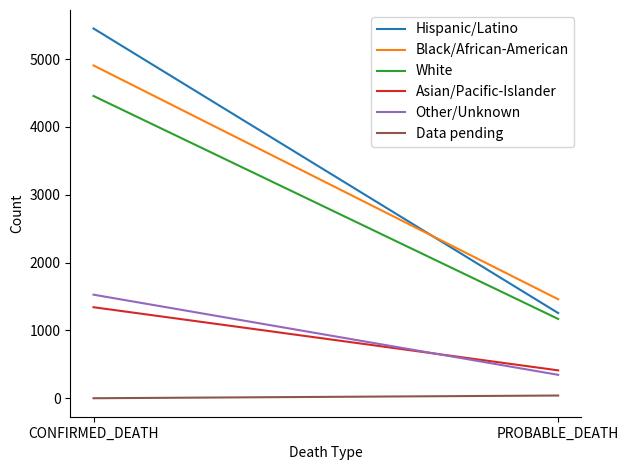

List the series in order of their peak value, lowest first.

Data pending, Asian/Pacific-Islander, Other/Unknown, White, Black/African-American, Hispanic/Latino